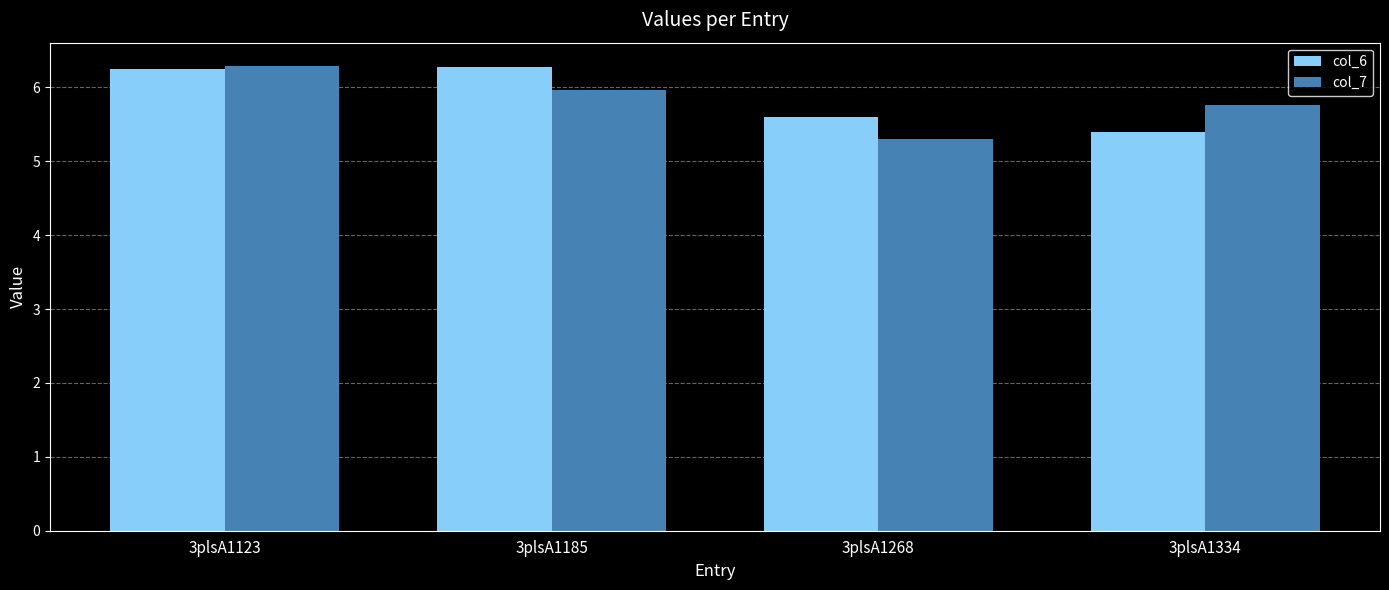

Which category has the lowest value in the col_7 series?

3plsA1268